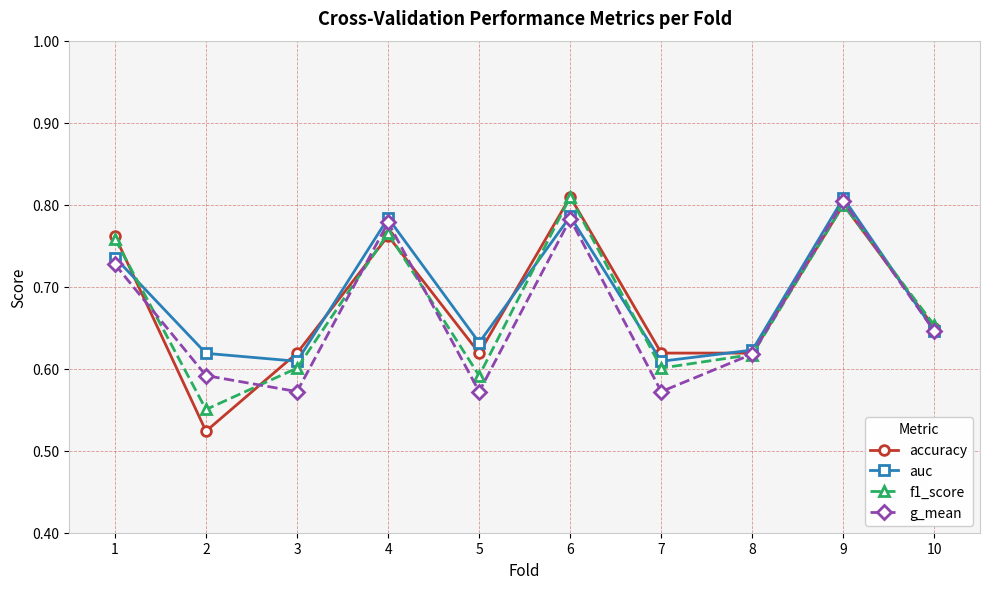

Which series has the largest range (max minus min)?

accuracy